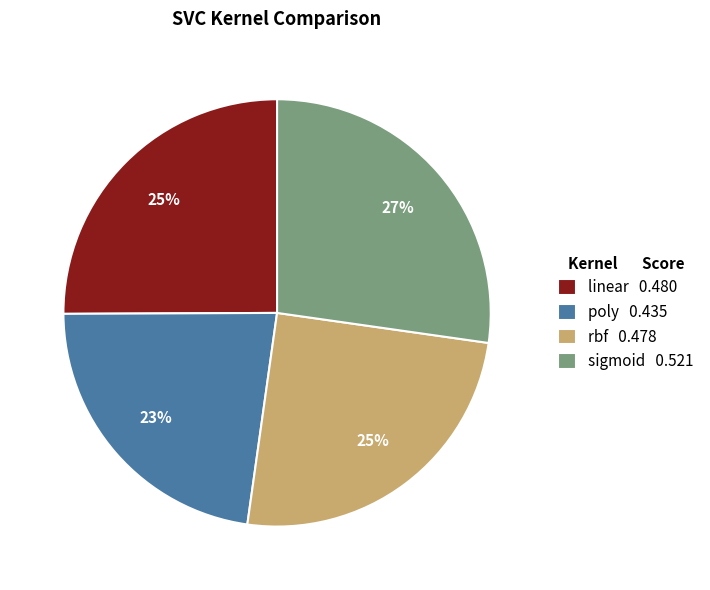

The rbf 0.478 slice represents 39% of the pie. True or false?

False